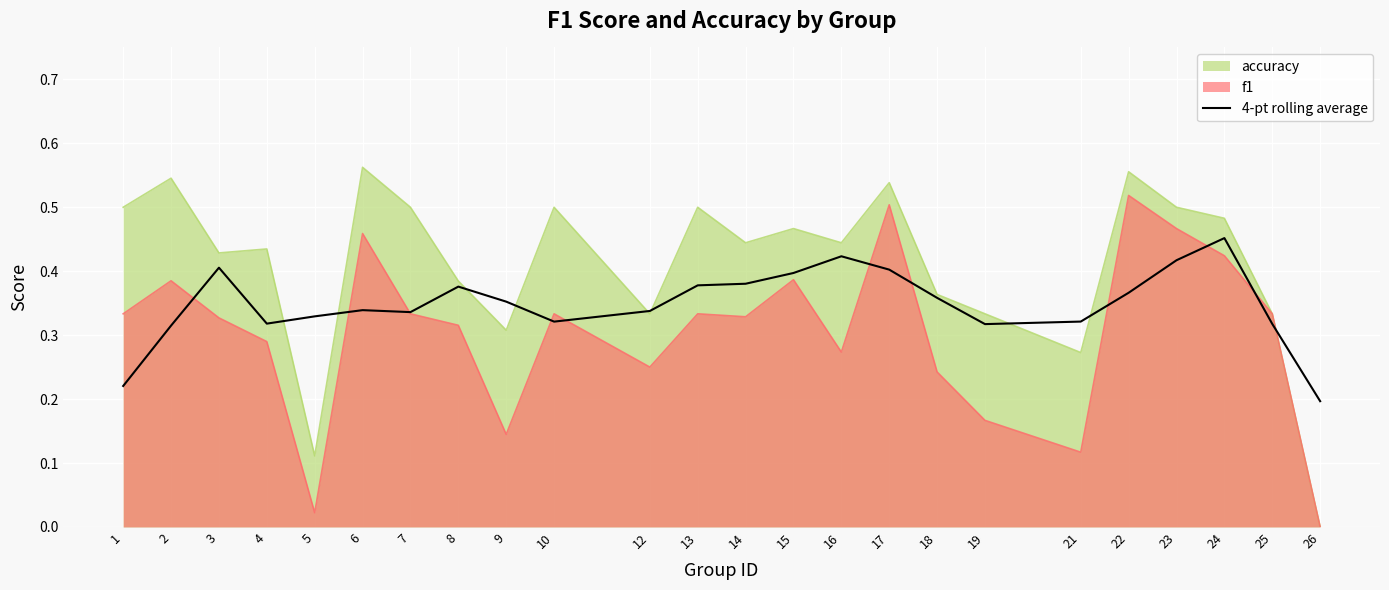

Where is the first local minimum?

4